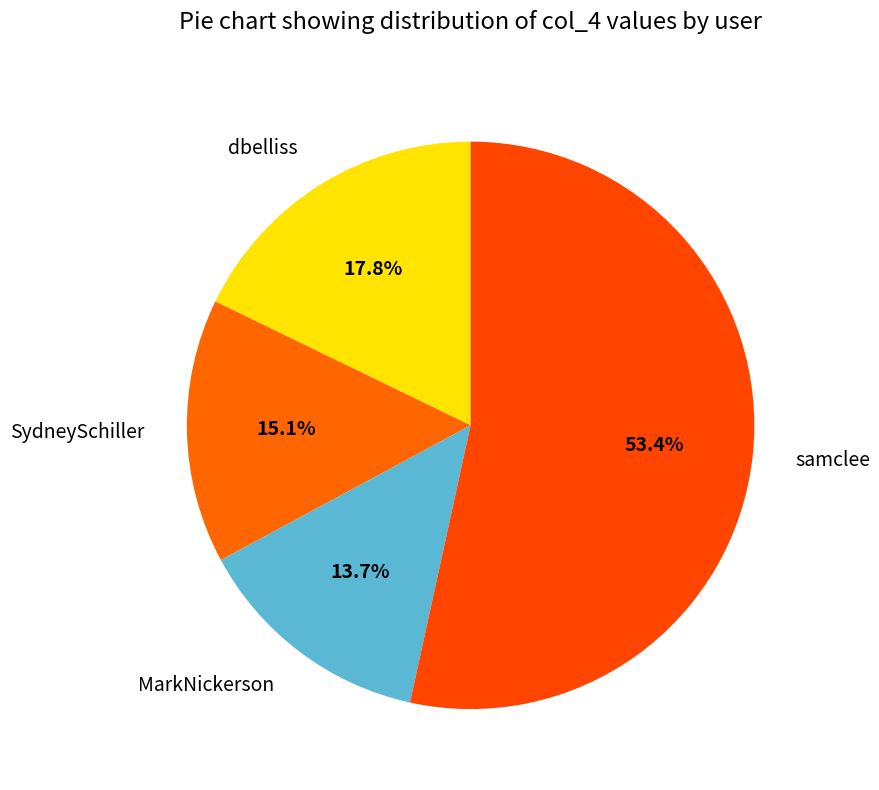

What is the ratio of the value at dbelliss to the value at SydneySchiller?

1.2